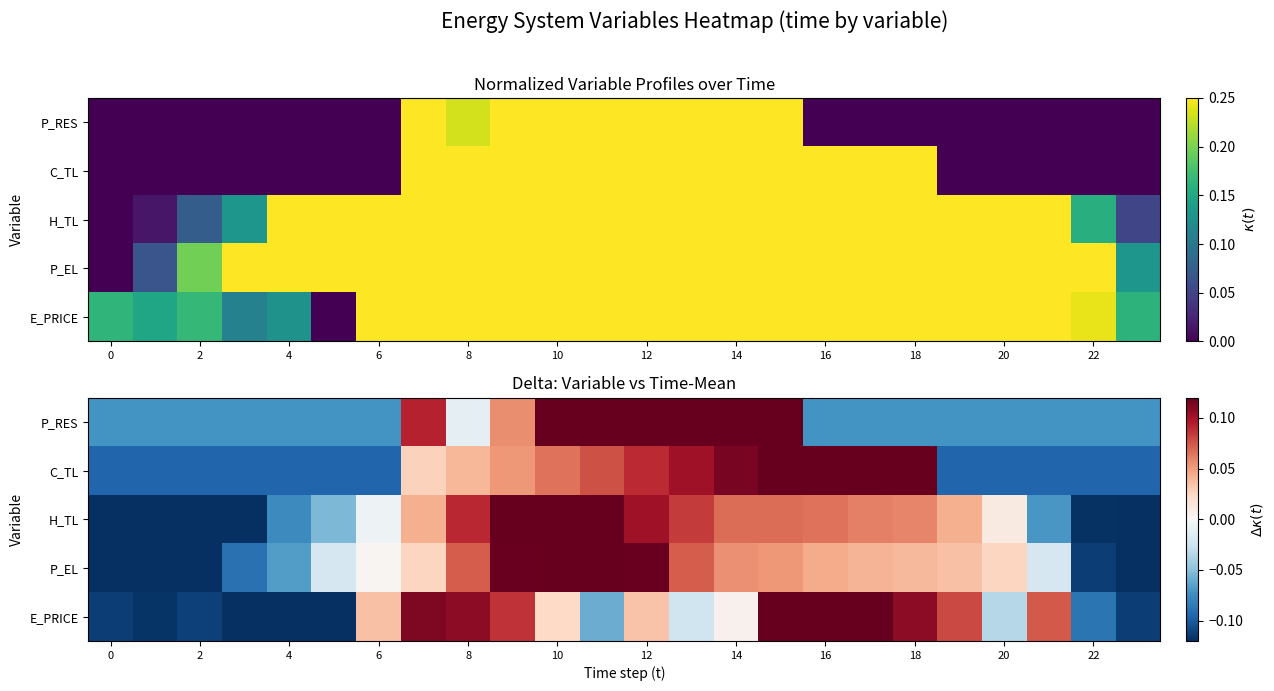

What is the approximate value of H_TL at 12?

0.1